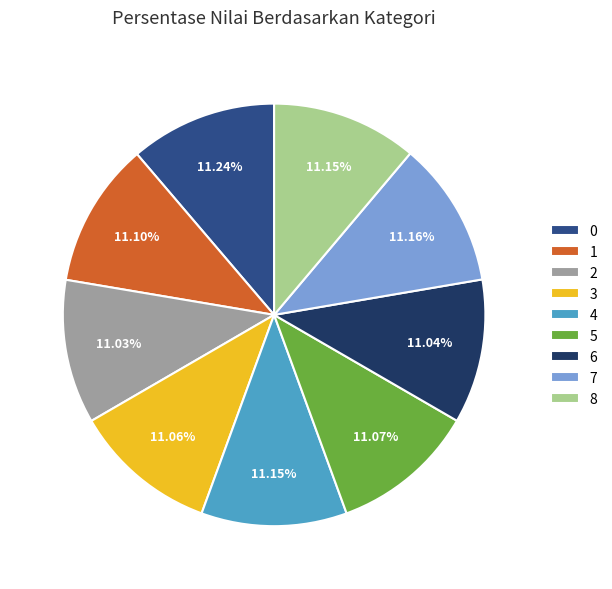

Is the sum of 6 and 2 greater than half?

No